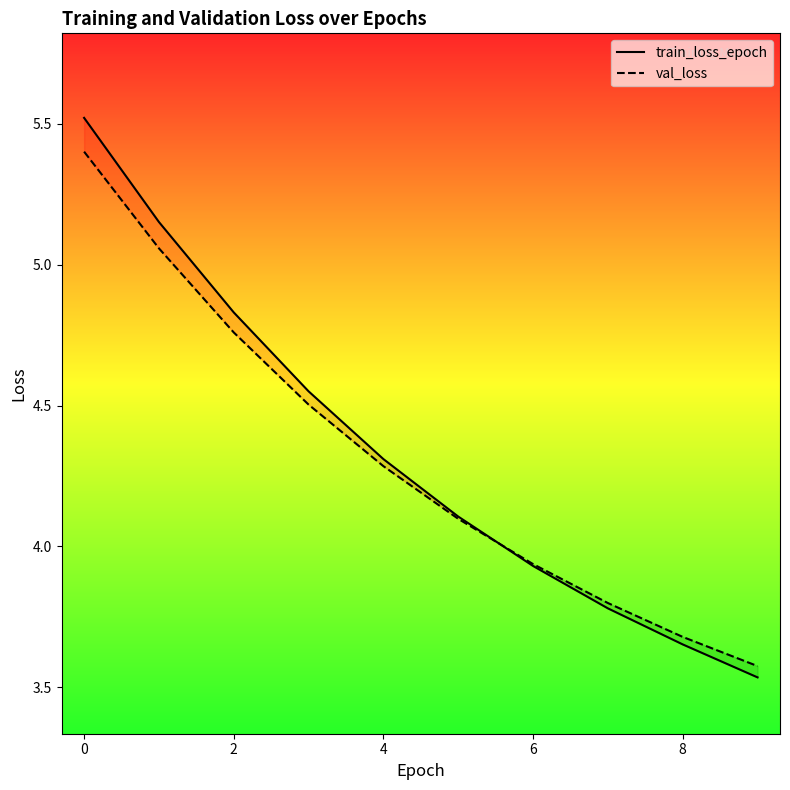

Is the value of train_loss_epoch at 0 greater than the value of val_loss at 6?

Yes